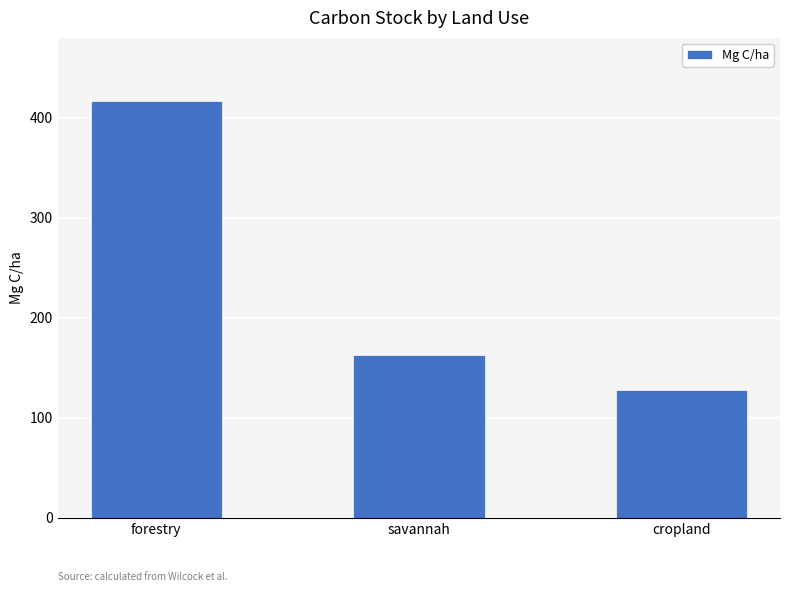

Rank the categories by value from lowest to highest.

cropland, savannah, forestry